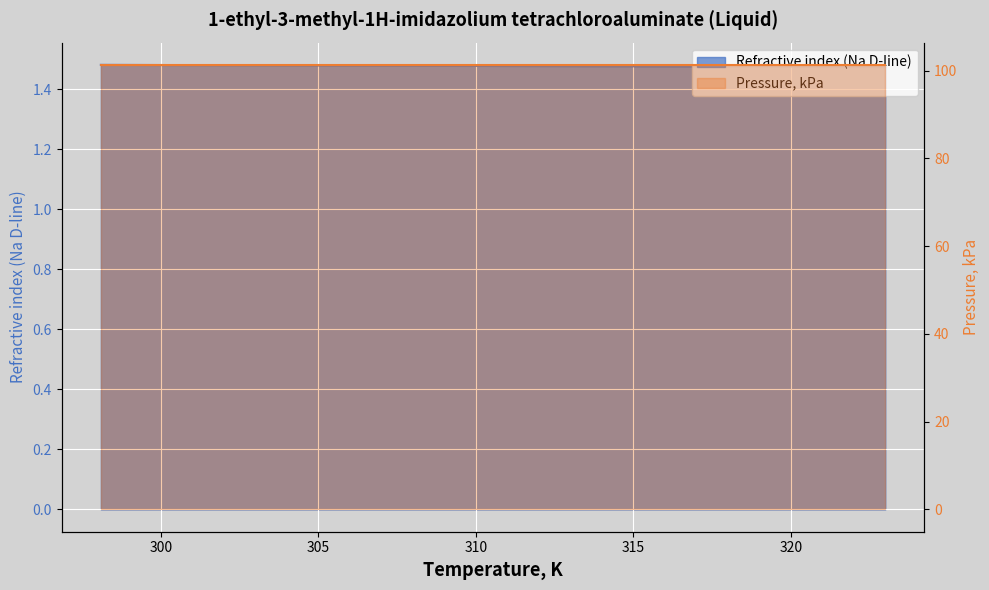

Rank the categories by value from lowest to highest.

323, 318.1, 313, 308.1, 303, 298.1